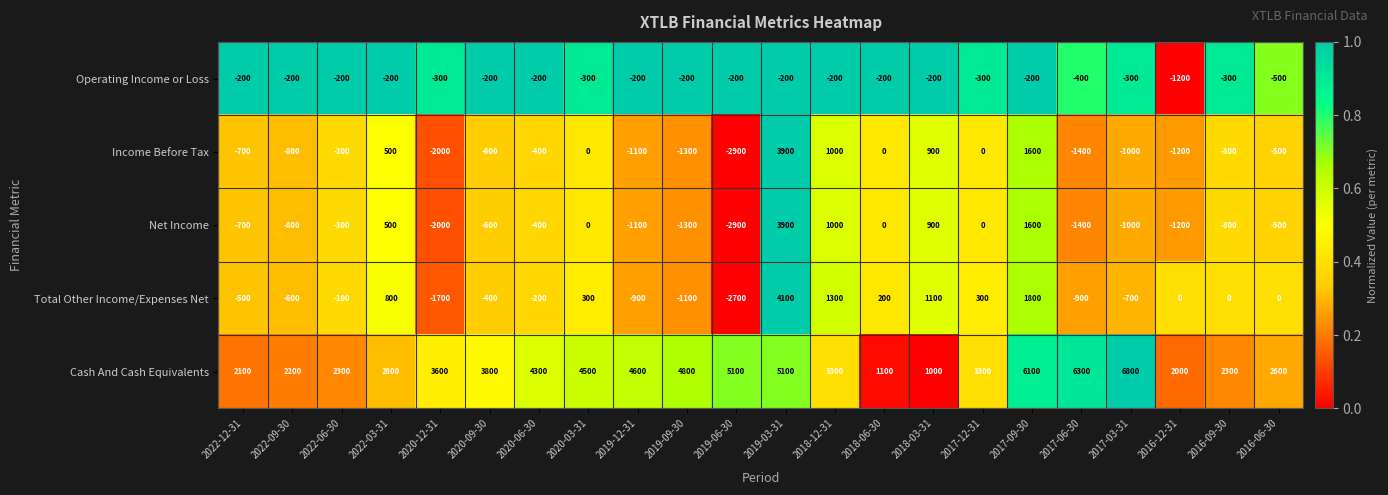

What is the spread (max minus min) of values at 2019-12-31?

5700